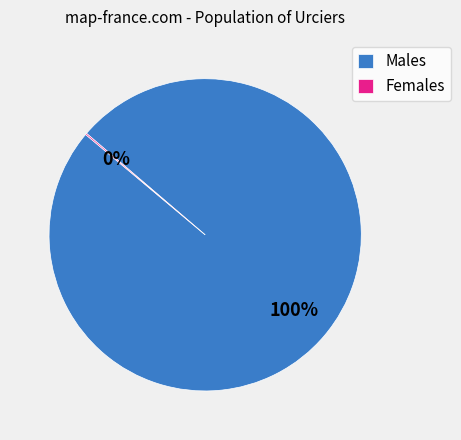

Is it true that Males is 93% of the pie?

False